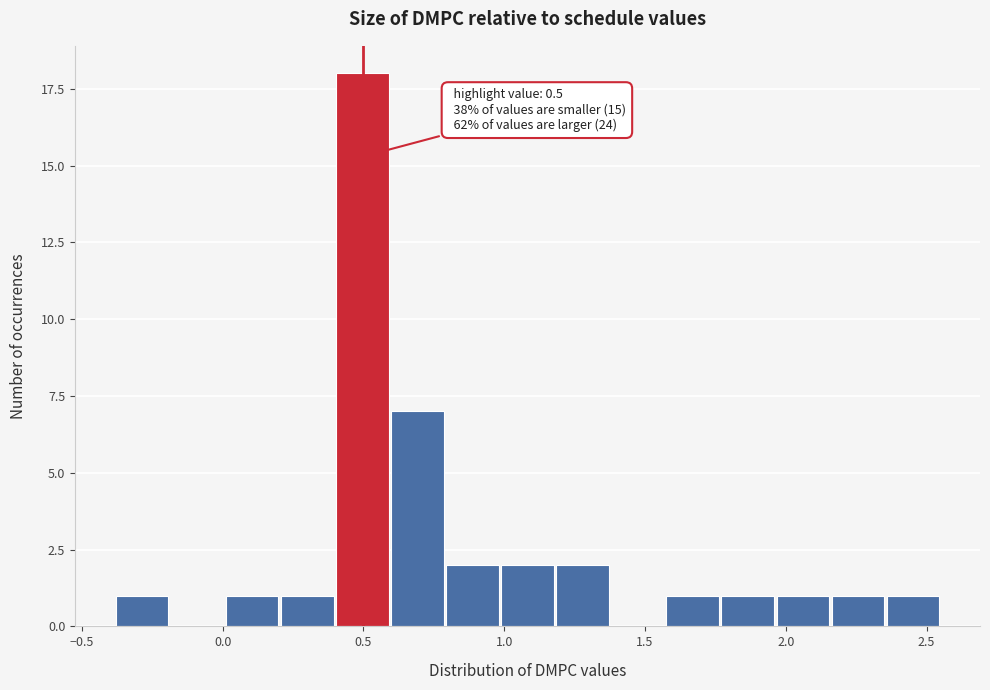

Around what value on the x-axis is the tallest bar? Give the approximate position of its centre, as read against the axis.

0.50